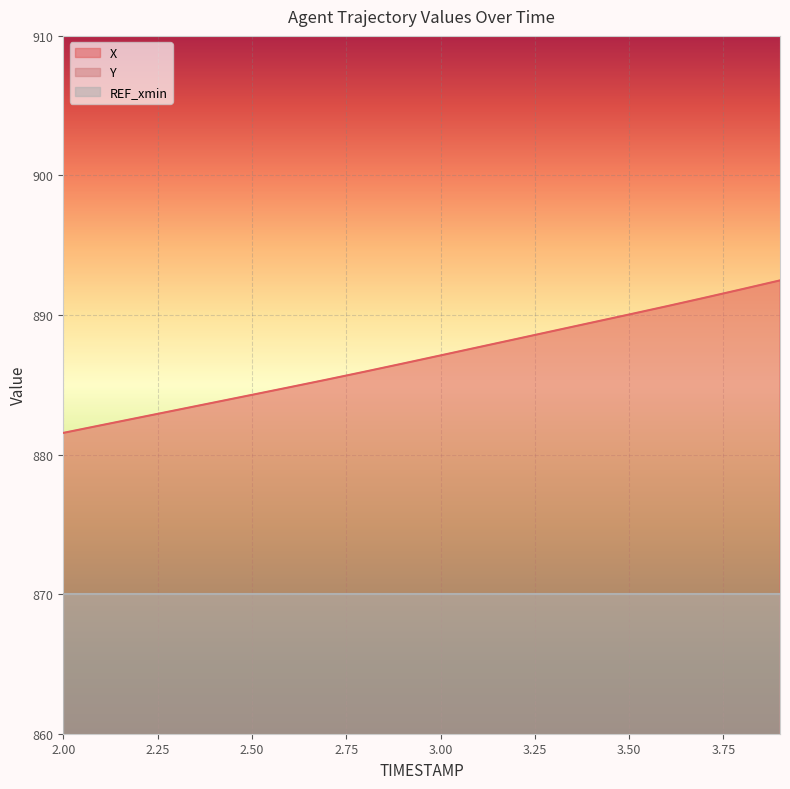

Reading right to left, transcribe all the data shown in this chart.

X: 3.9=892.5	3.8=891.9	3.7=891.2	3.6=890.6	3.5=890.0	3.4=889.5	3.3=888.9	3.2=888.3	3.1=887.7	3.0=887.1	2.9=886.5	2.8=885.9	2.7=885.4	2.6=884.8	2.5=884.3	2.4=883.7	2.3=883.2	2.2=882.6	2.1=882.1	2.0=881.6
Y: 3.9=106.0	3.8=105.7	3.7=105.5	3.6=105.3	3.5=105.1	3.4=104.9	3.3=104.7	3.2=104.4	3.1=104.2	3.0=104.0	2.9=103.8	2.8=103.6	2.7=103.4	2.6=103.2	2.5=103.0	2.4=102.8	2.3=102.6	2.2=102.4	2.1=102.2	2.0=102.0